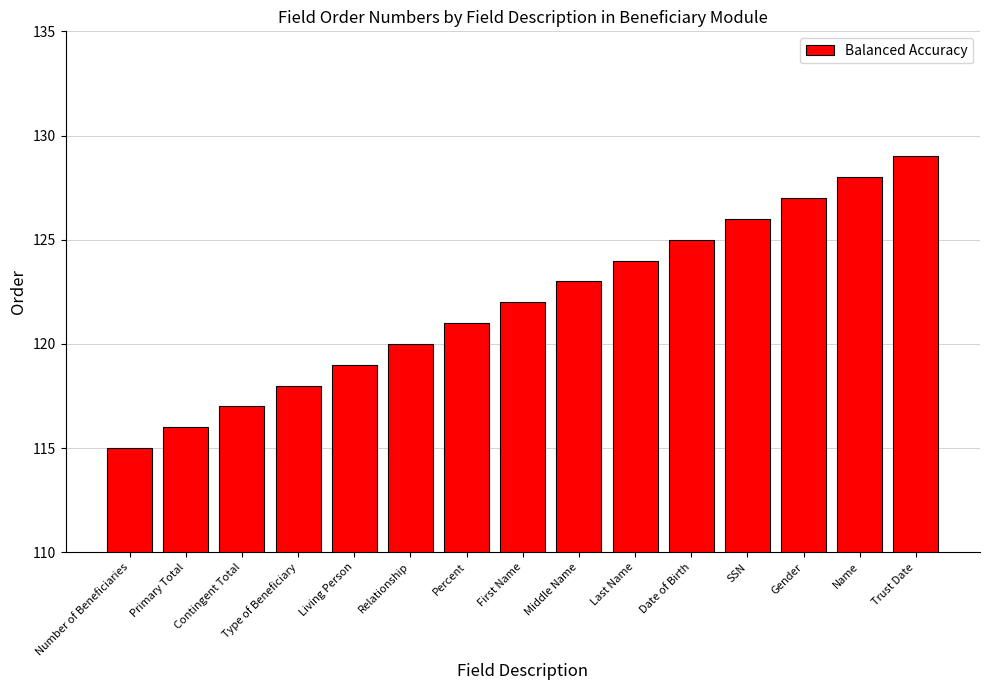

Reading left to right, list all the values displayed in this chart.

Number of Beneficiaries=115	Primary Total=116	Contingent Total=117	Type of Beneficiary=118	Living Person=119	Relationship=120	Percent=121	First Name=122	Middle Name=123	Last Name=124	Date of Birth=125	SSN=126	Gender=127	Name=128	Trust Date=129